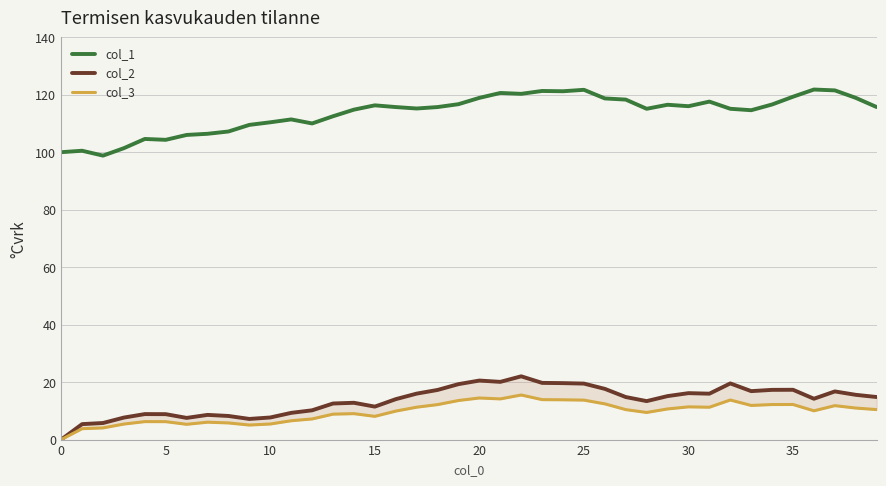

What is the highest value of the col_1 series?

121.8